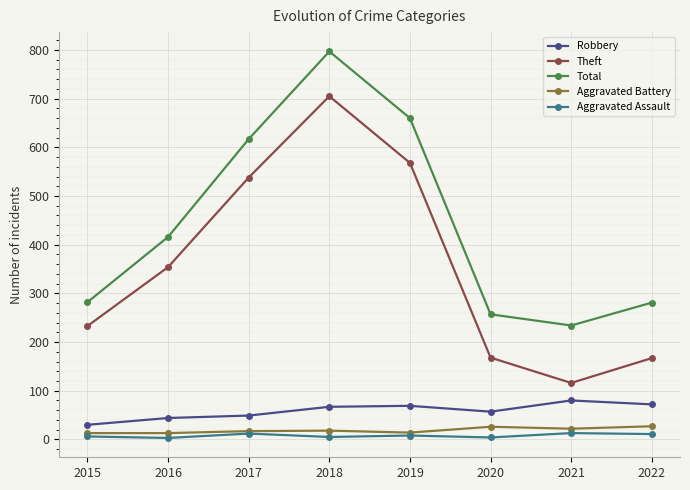

Which series has the largest total across all categories?

Total